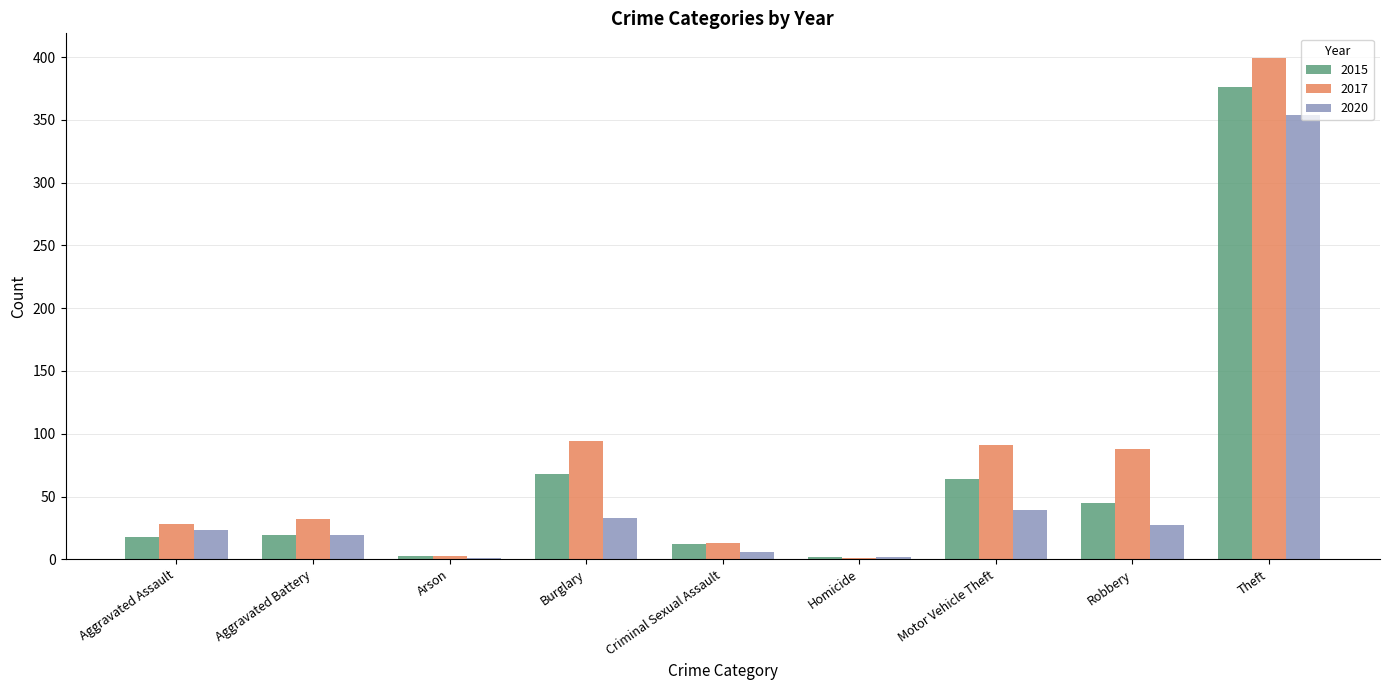

What is the average value of the 2015 series?

67